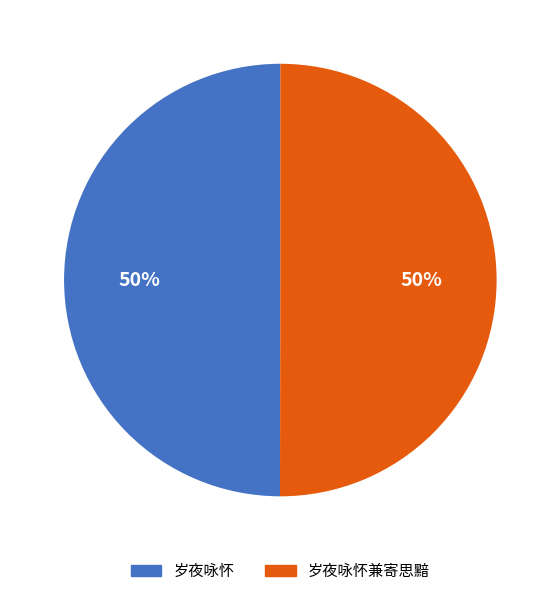

To the nearest percent, what is the average slice percentage?

50%